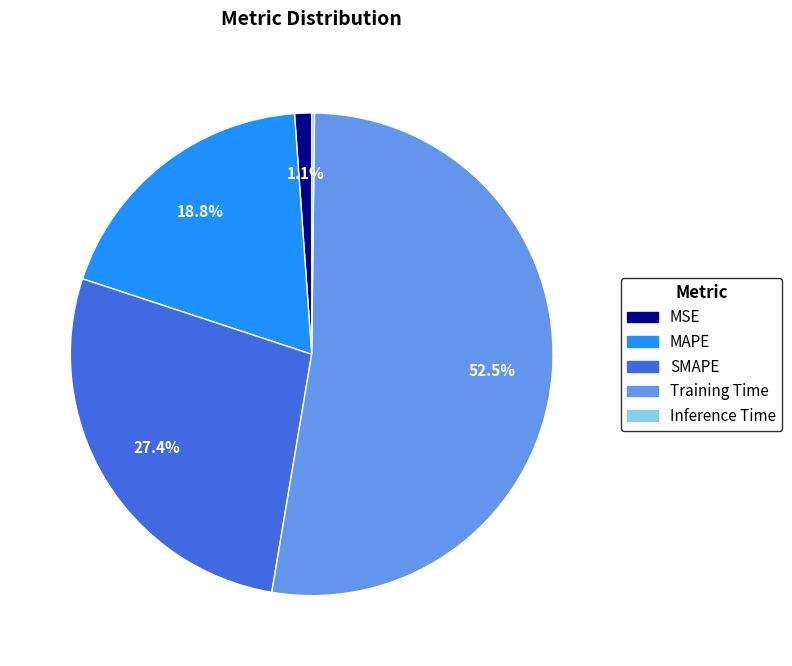

How much of the chart is everything except Training Time?

47.5%